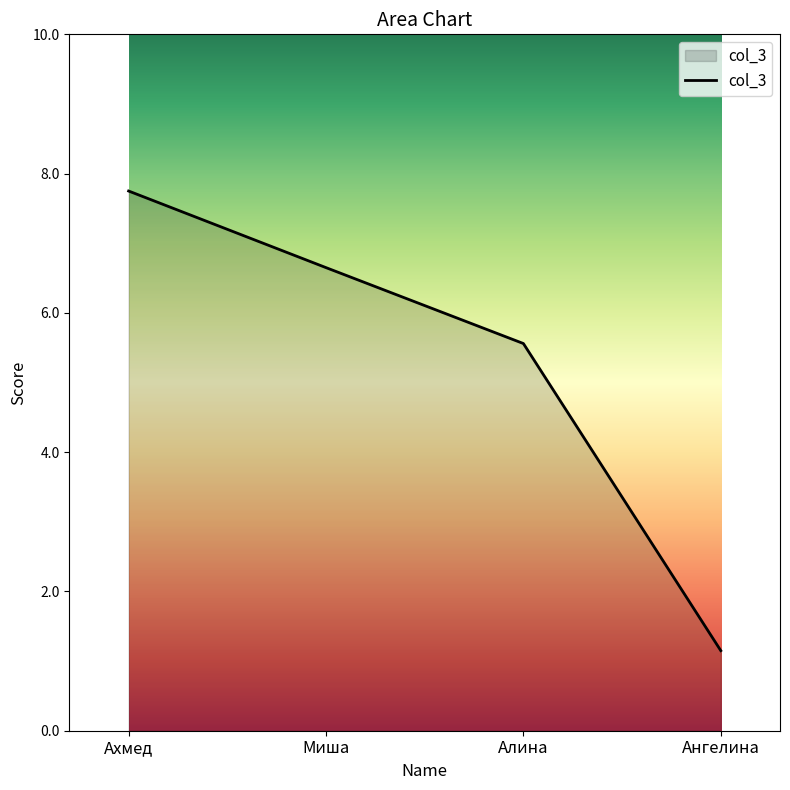

What is the ratio of the value at Ангелина to the value at Миша?

0.2